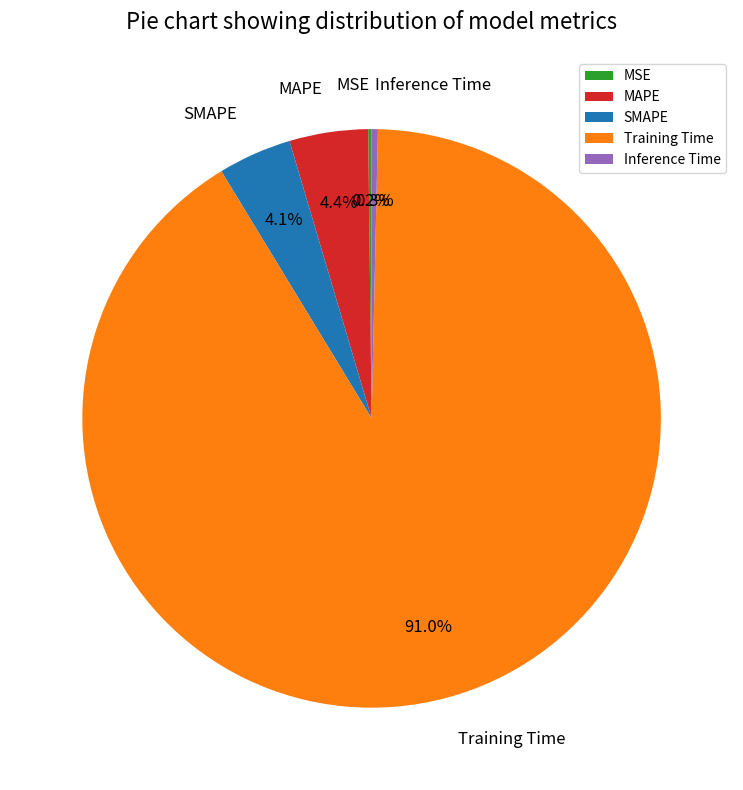

Which has a higher value, SMAPE or Training Time?

Training Time